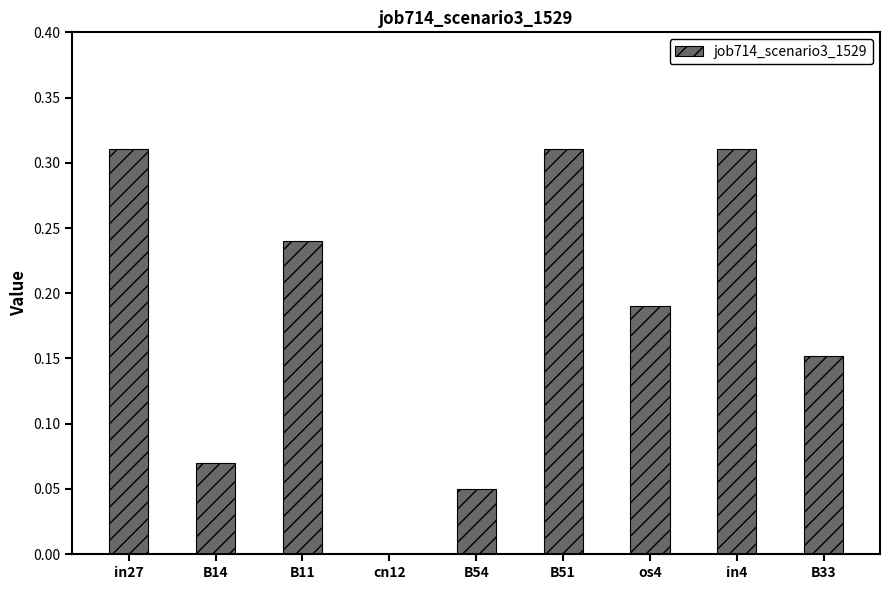

How many values are between 0 and 1?

9